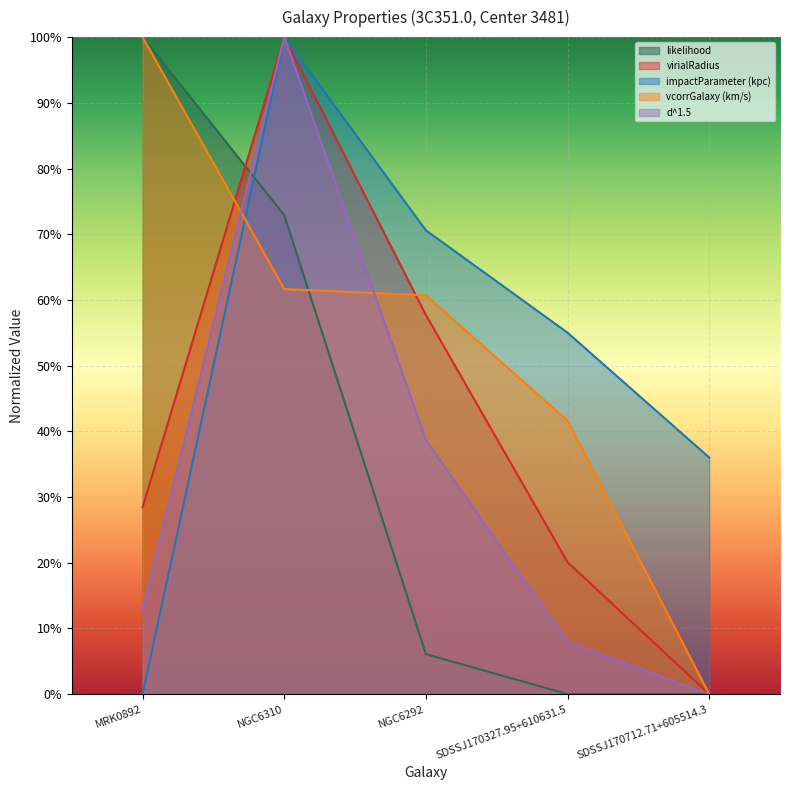

Which series has the largest range (max minus min)?

likelihood